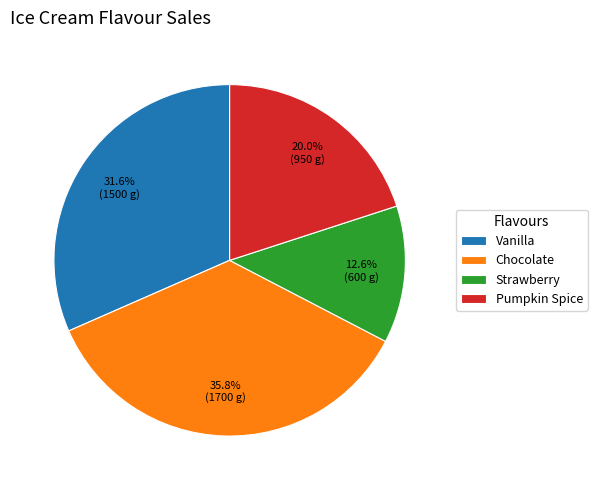

Between Chocolate and Pumpkin Spice, which is larger?

Chocolate